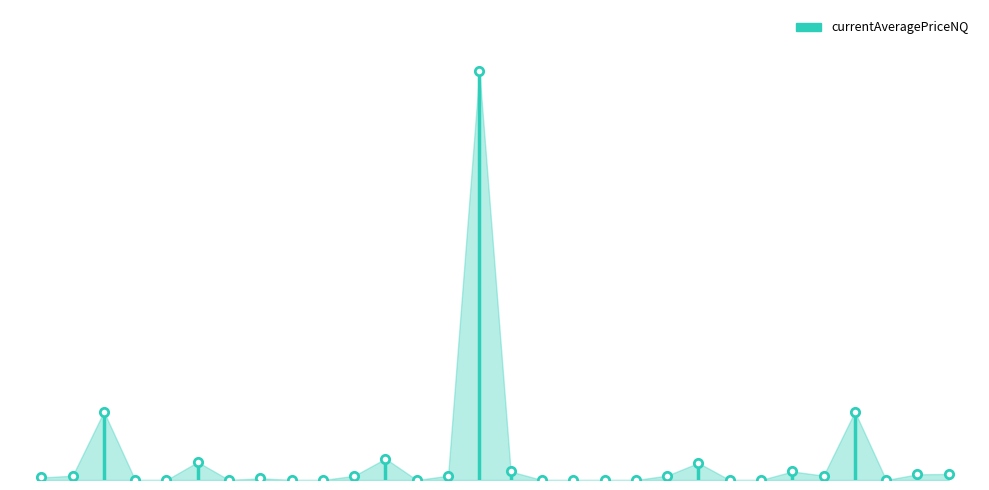

What is the sum of all values?

300